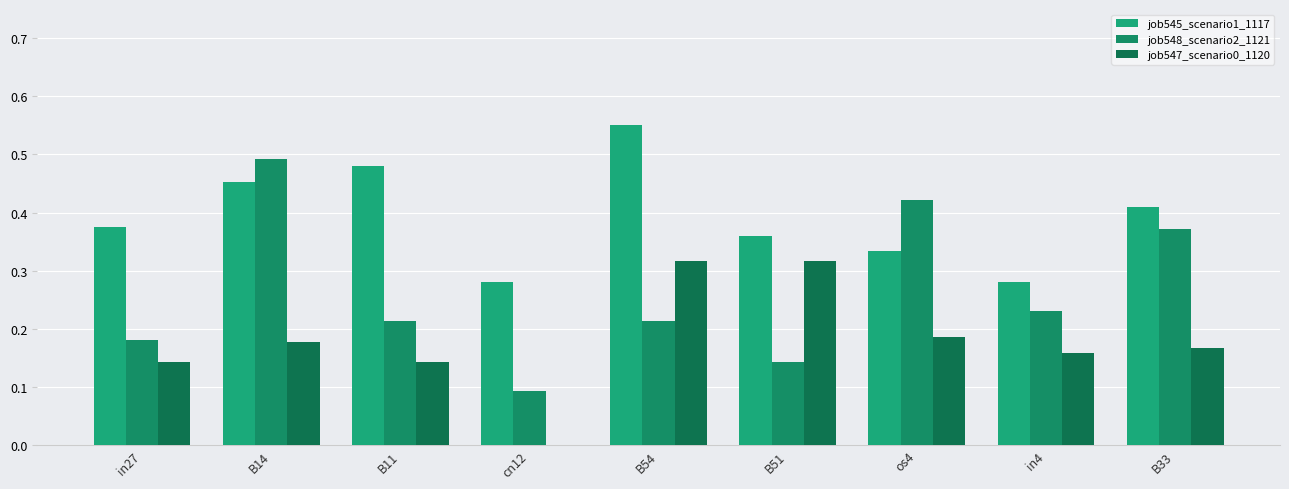

Reading left to right, what are all the values shown in this chart?

job545_scenario1_1117: in27=0.4	B14=0.5	B11=0.5	cn12=0.3	B54=0.6	B51=0.4	os4=0.3	in4=0.3	B33=0.4
job548_scenario2_1121: in27=0.2	B14=0.5	B11=0.2	cn12=0.1	B54=0.2	B51=0.1	os4=0.4	in4=0.2	B33=0.4
job547_scenario0_1120: in27=0.1	B14=0.2	B11=0.1	cn12=0.0	B54=0.3	B51=0.3	os4=0.2	in4=0.2	B33=0.2